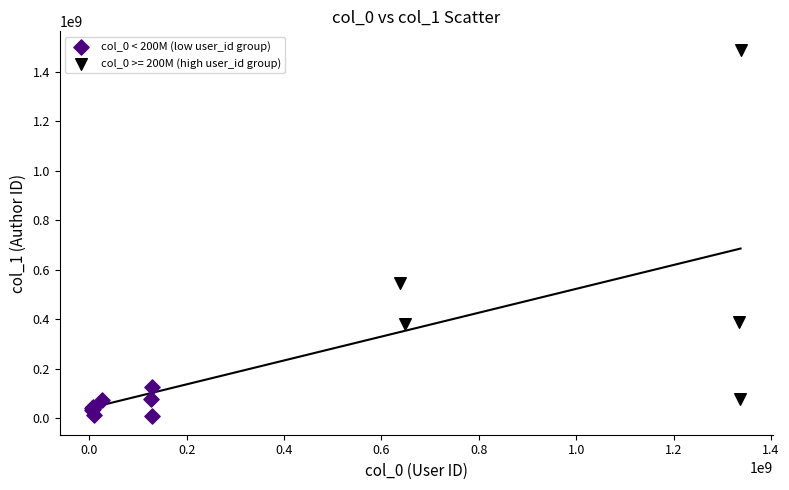

Which series has the largest Y range (max minus min)?

col_0 >= 200M (high user_id group)